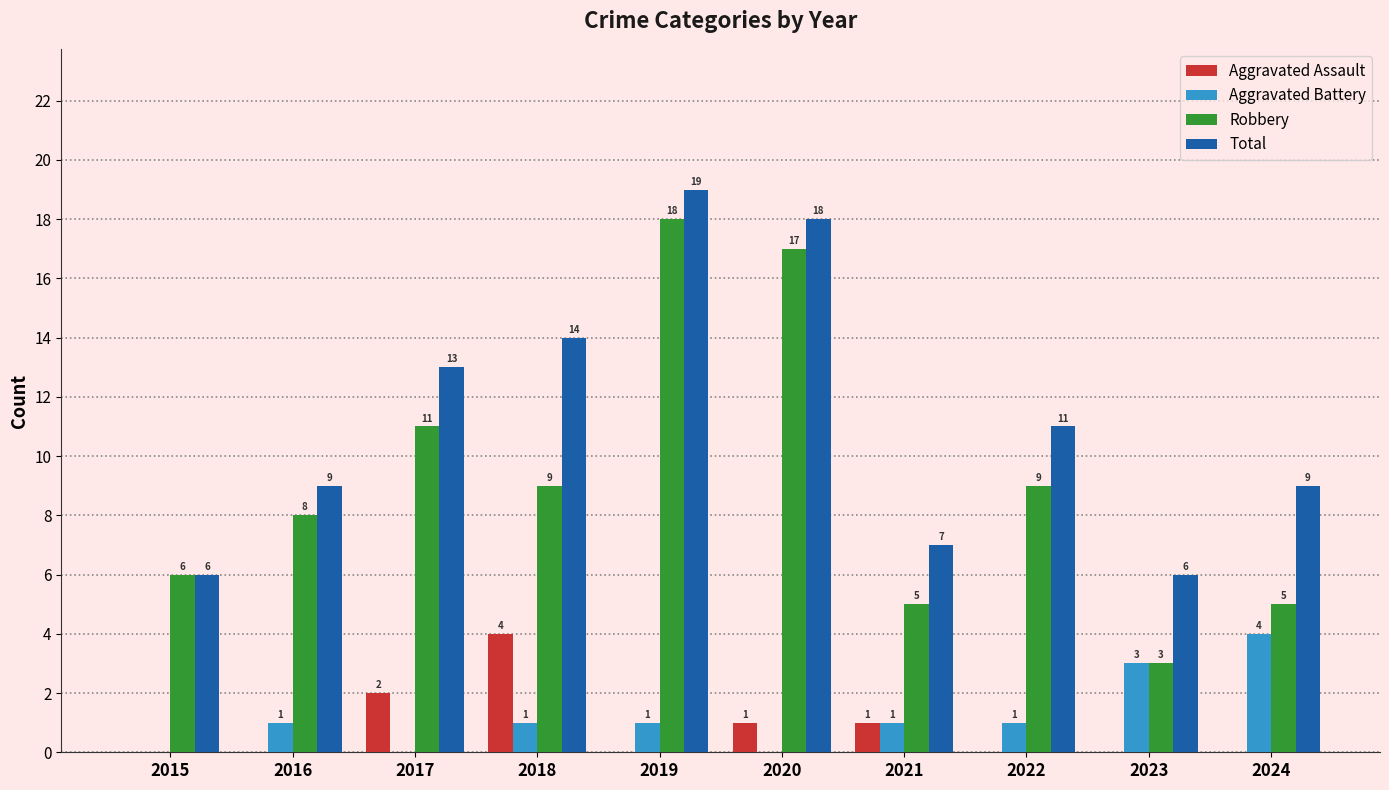

The value of Aggravated Battery at 2017 is -2. True or false?

False